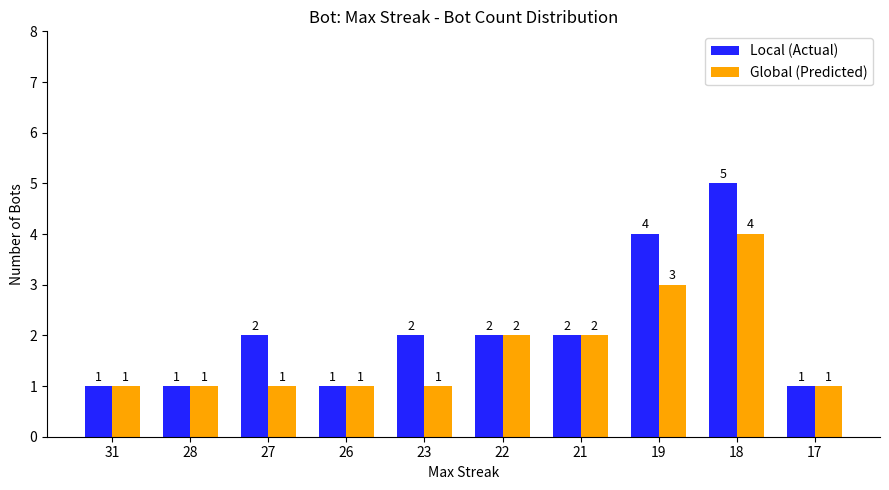

Reading right to left, extract all data points from this chart.

Local (Actual): 1	5	4	2	2	2	1	2	1	1
Global (Predicted): 1	4	3	2	2	1	1	1	1	1